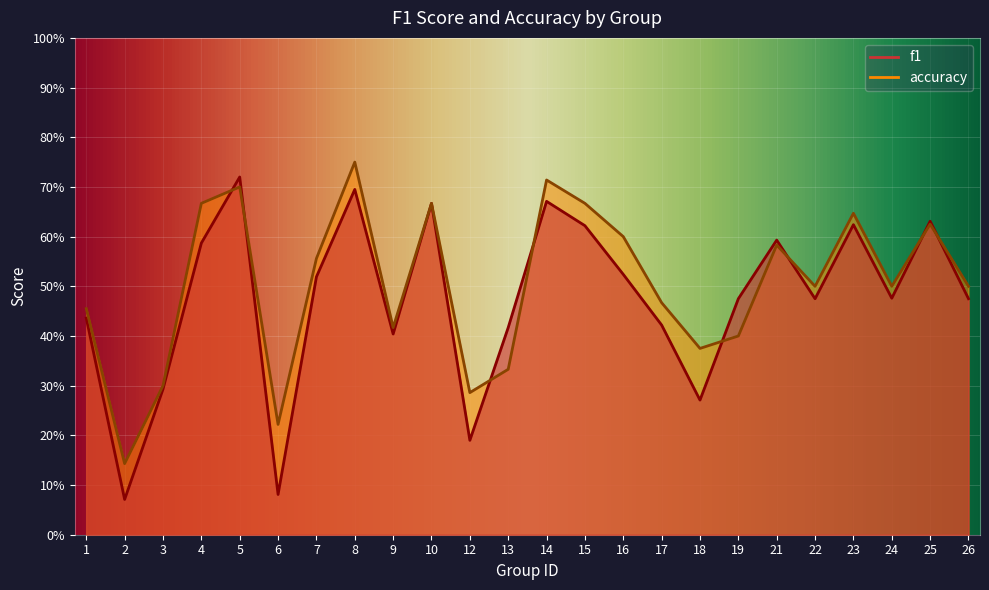

Which series has the largest range (max minus min)?

f1